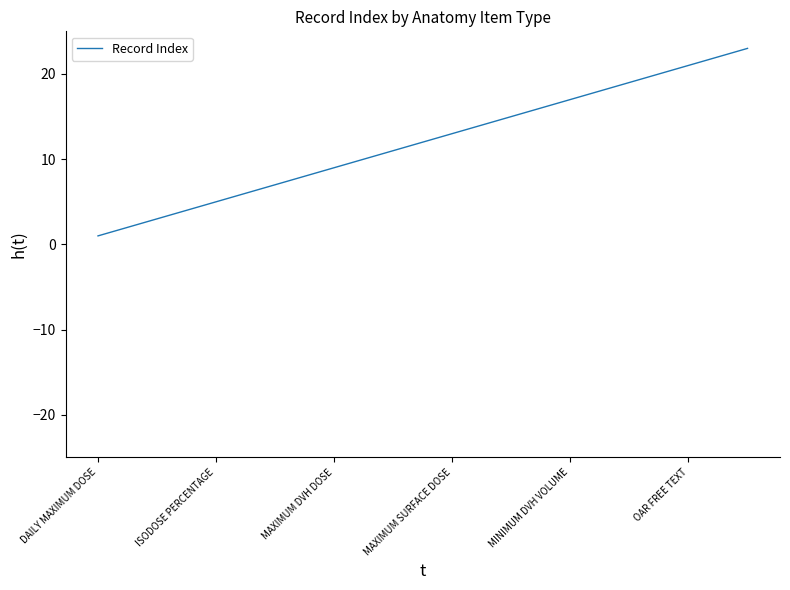

What is the greatest value displayed?

23